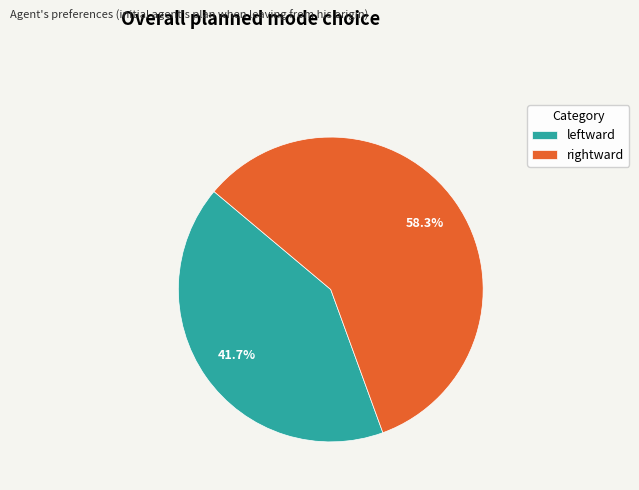

Between rightward and leftward, which is larger?

rightward